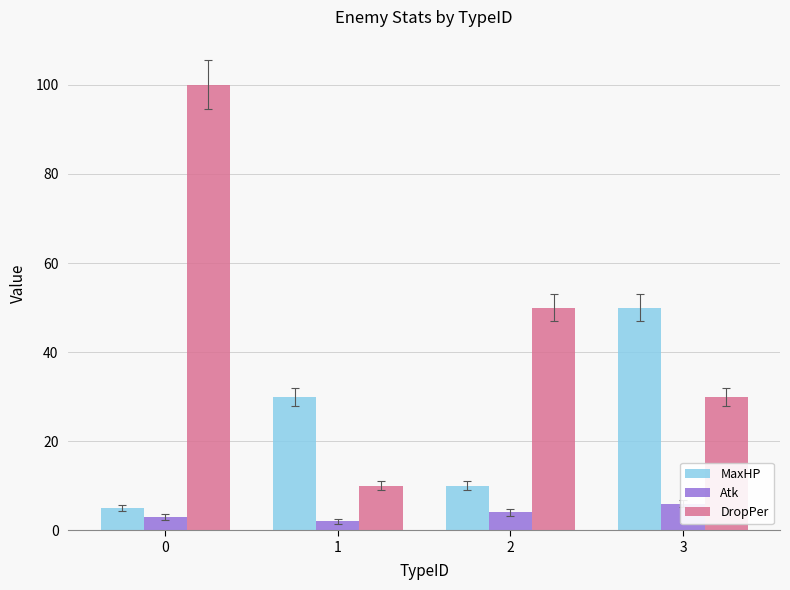

What is the difference between the maximum and minimum values in the MaxHP series?

45